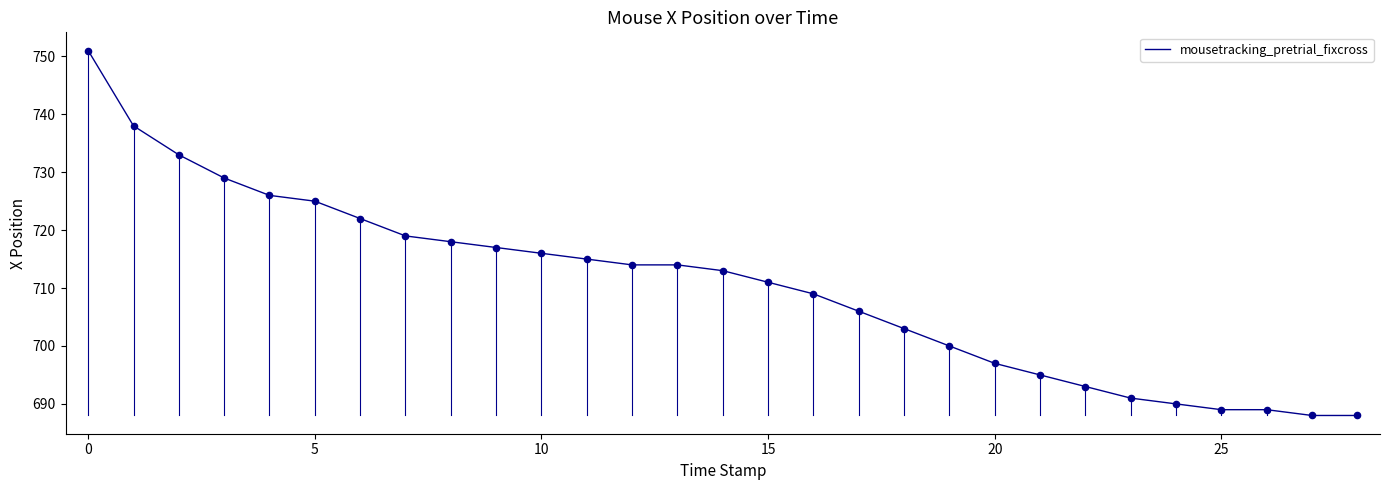

What is the smallest value displayed?

688